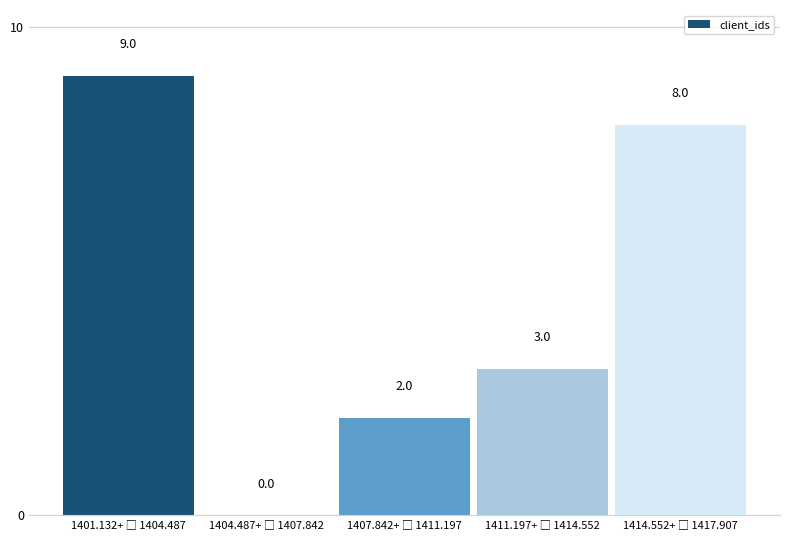

How many values are between 2 and 8?

3